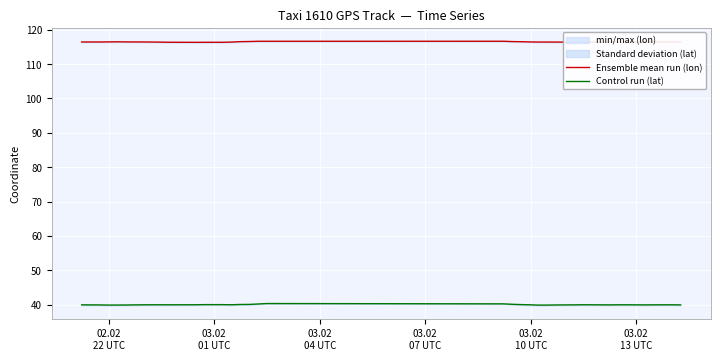

What is the sum of all Control run (lat) values?

1559.0